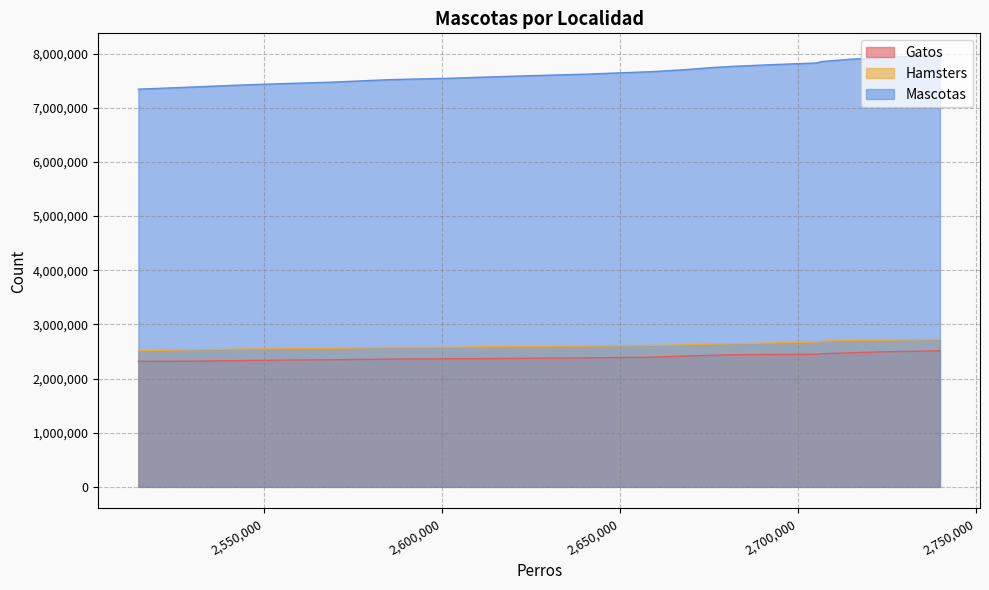

What is the highest value of the Gatos series?

2513225